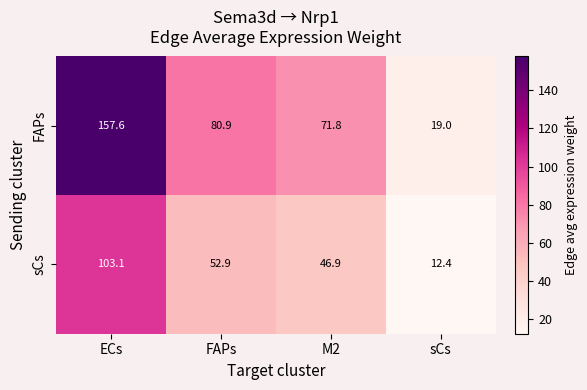

At which category is the sum across all series the highest?

ECs